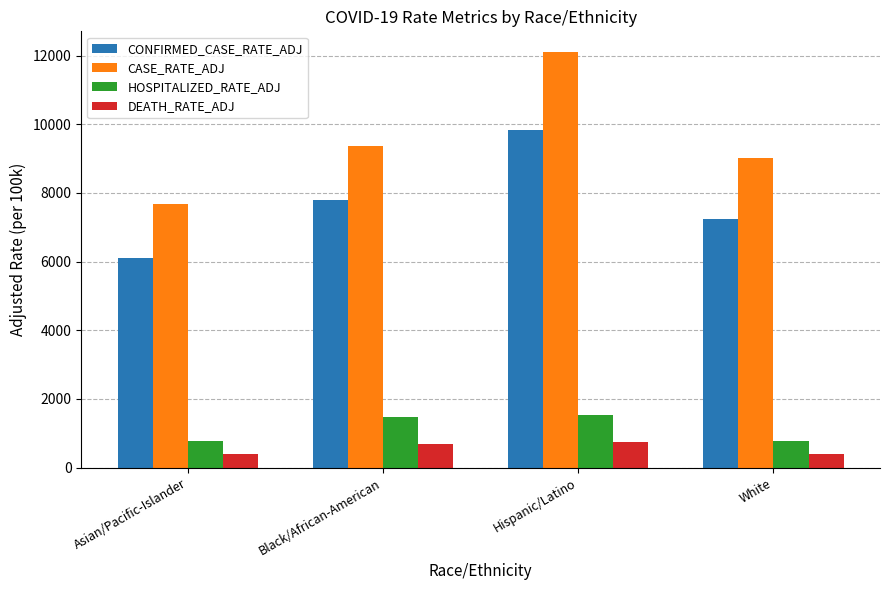

What is the difference between the second highest and second lowest values in the CASE_RATE_ADJ series?

350.9